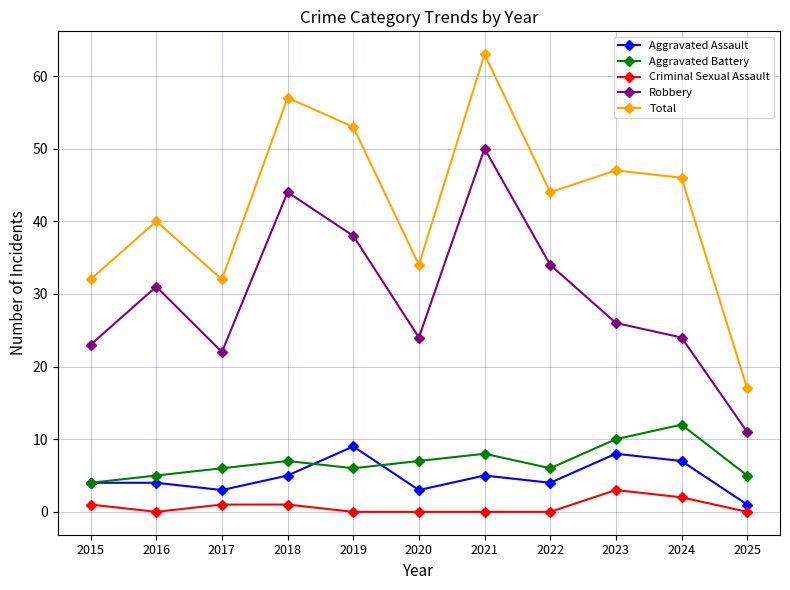

Count the number of data series in this chart.

5